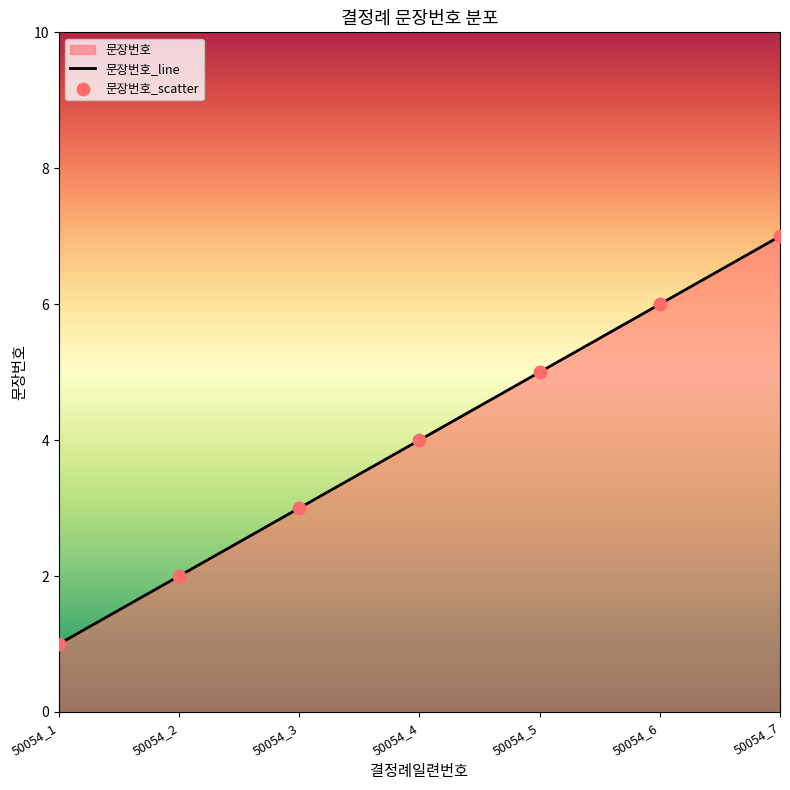

What is the ratio of the value at 50054_5 to the value at 50054_6?

0.8